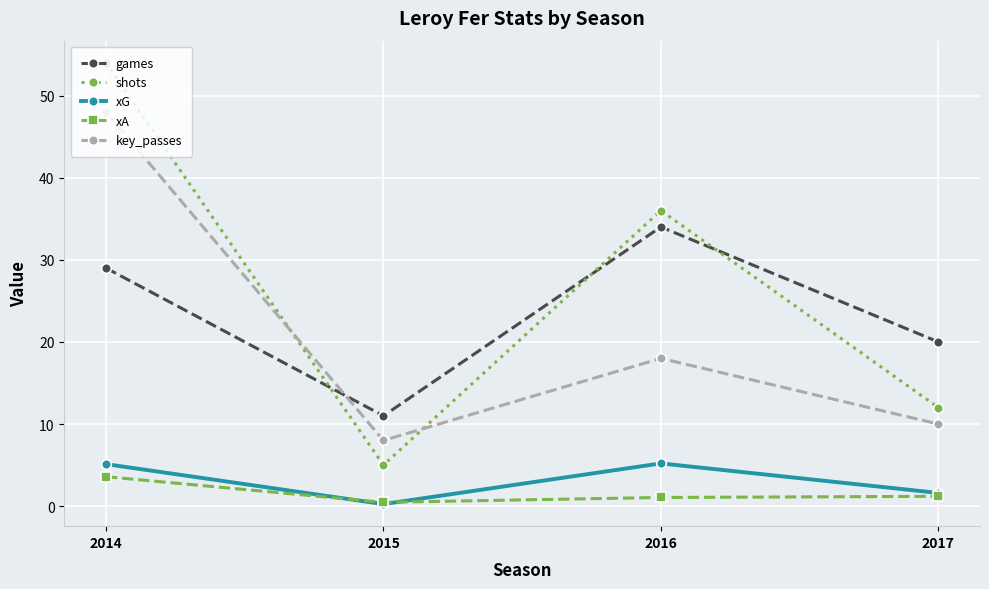

Is this an area chart (filled region under the line)?

No